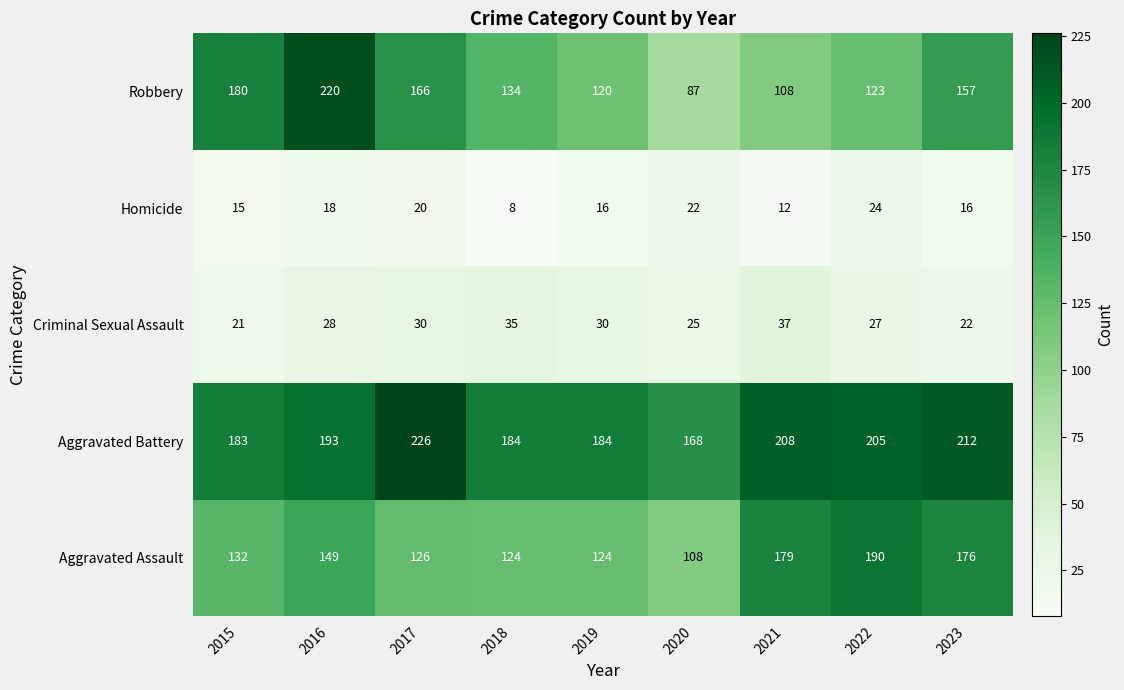

Which series changed the most between 2017 and 2022?

Aggravated Assault